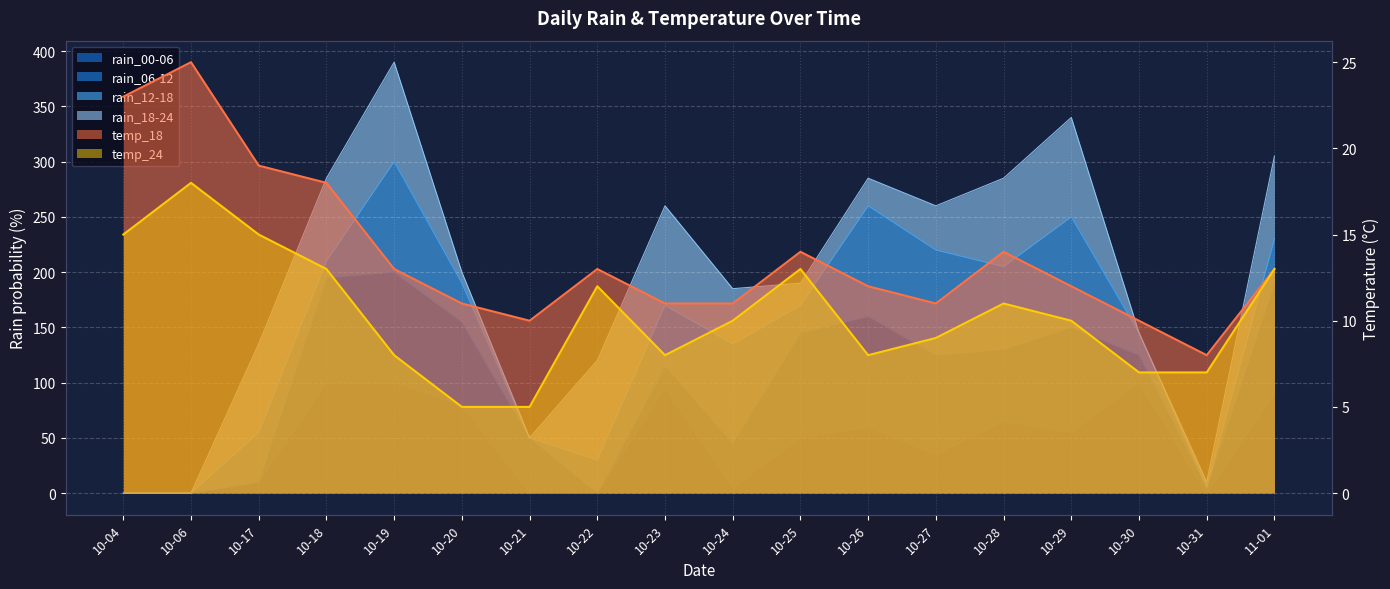

What is the total value across all series at 10-18?

131